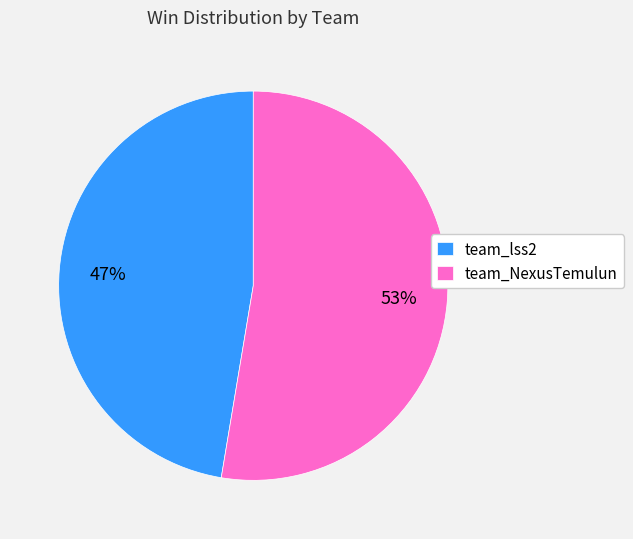

To the nearest percent, what is the average slice percentage?

50%